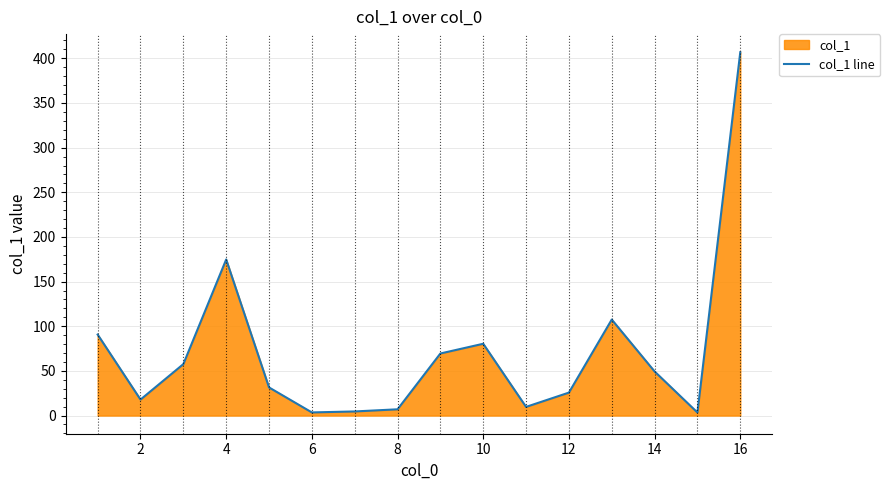

What is the difference between the maximum and second lowest values?

403.3